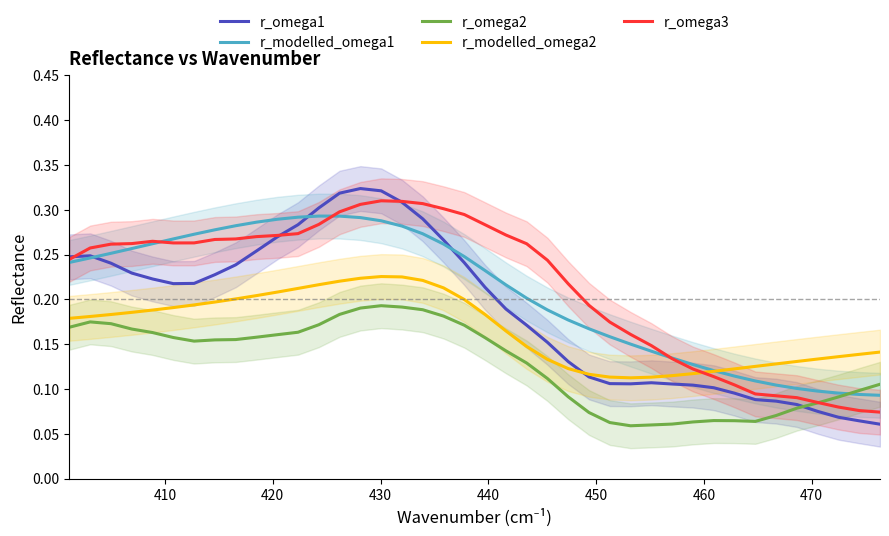

How many times do r_modelled_omega2 and r_omega1 cross each other?

1